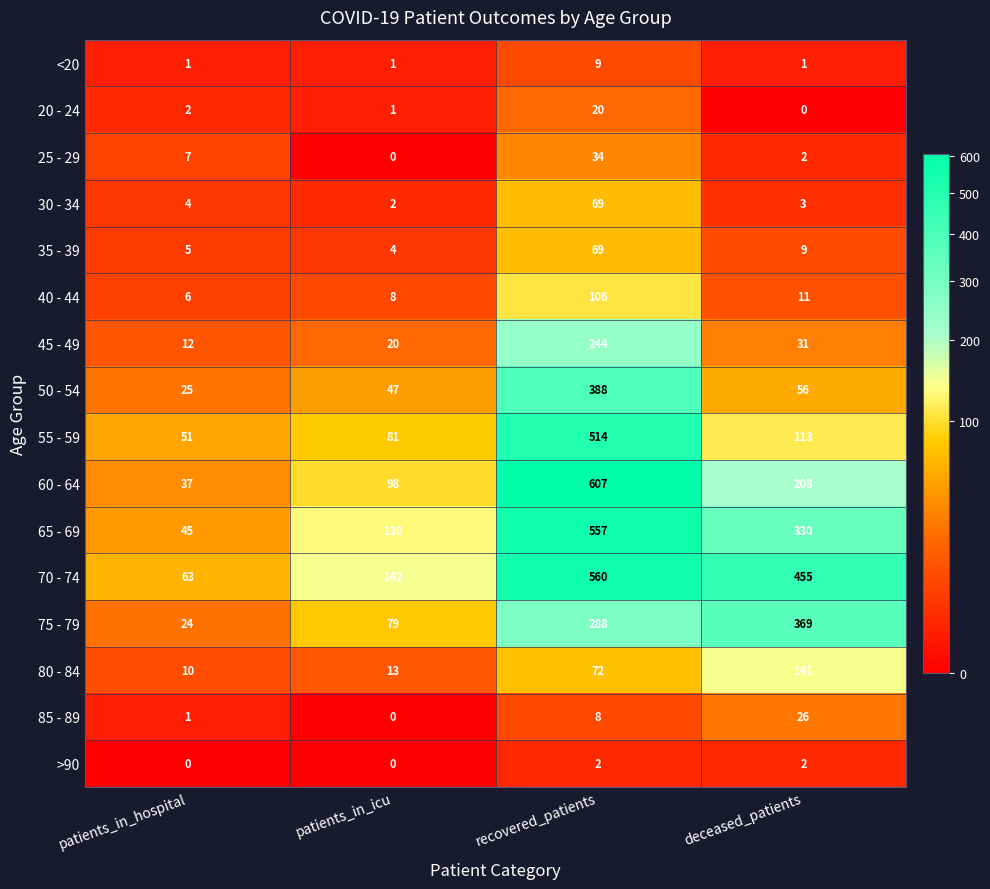

List the labels in order of 55 - 59 value, largest first.

recovered_patients, deceased_patients, patients_in_icu, patients_in_hospital